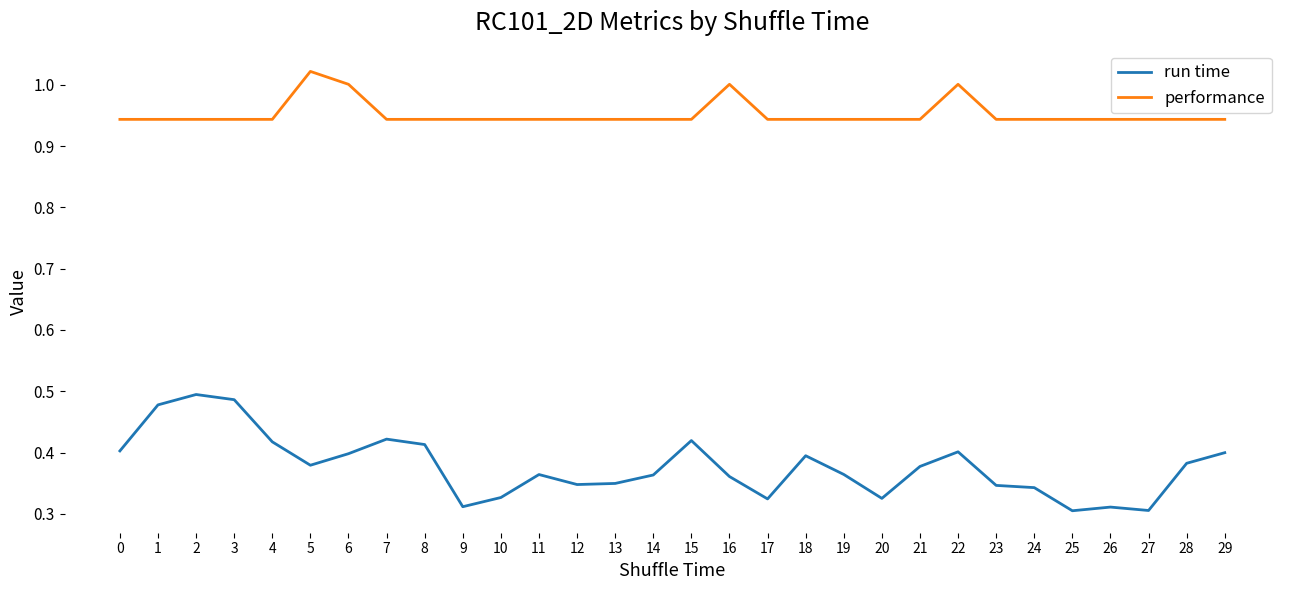

What is the difference between the maximum and minimum values in the run time series?

0.2